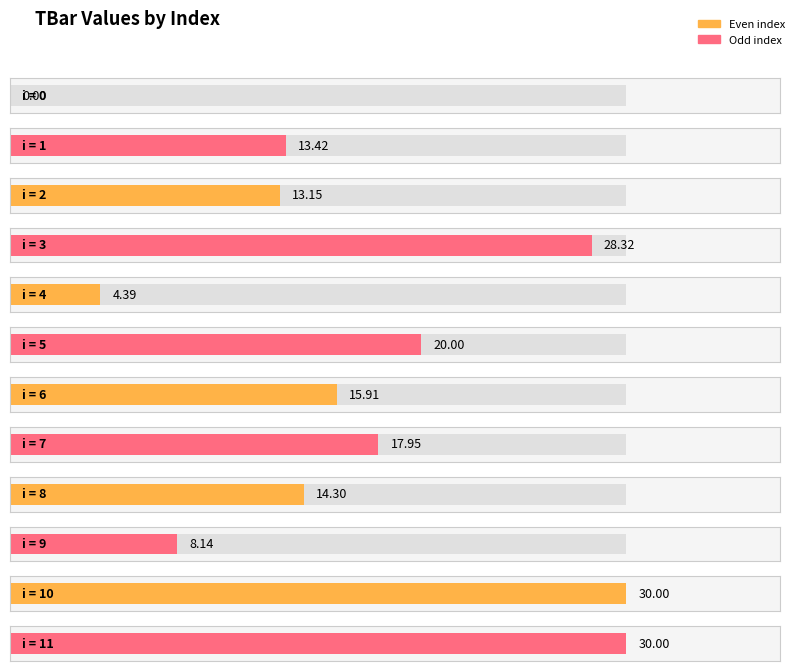

What is the difference between the values at 7 and 6?

2.0